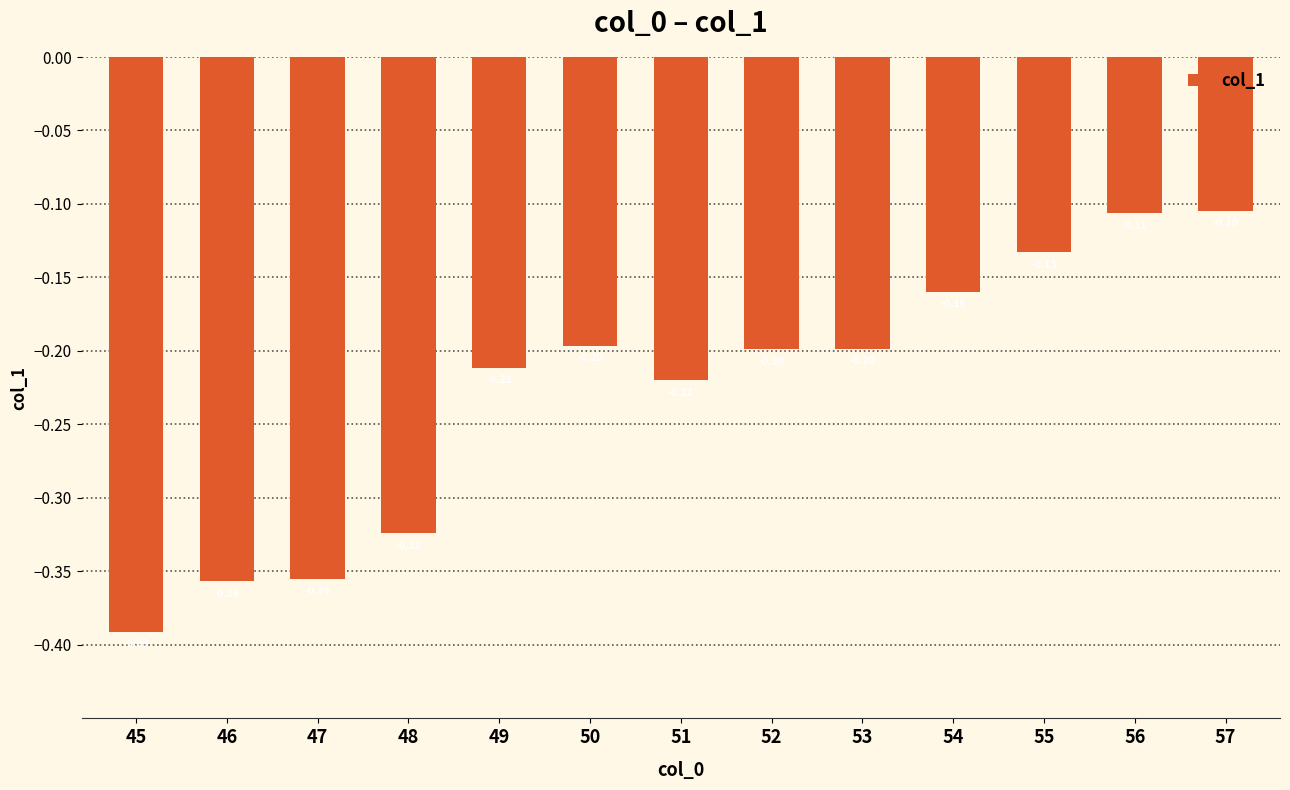

What is the sum of the values at 51 and 46?

-0.6